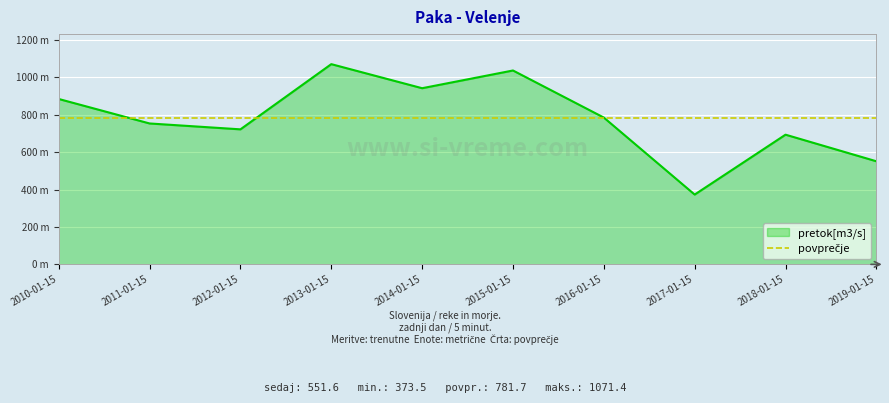

Which has a higher value, 2012-01-15 or 2011-01-15?

2011-01-15